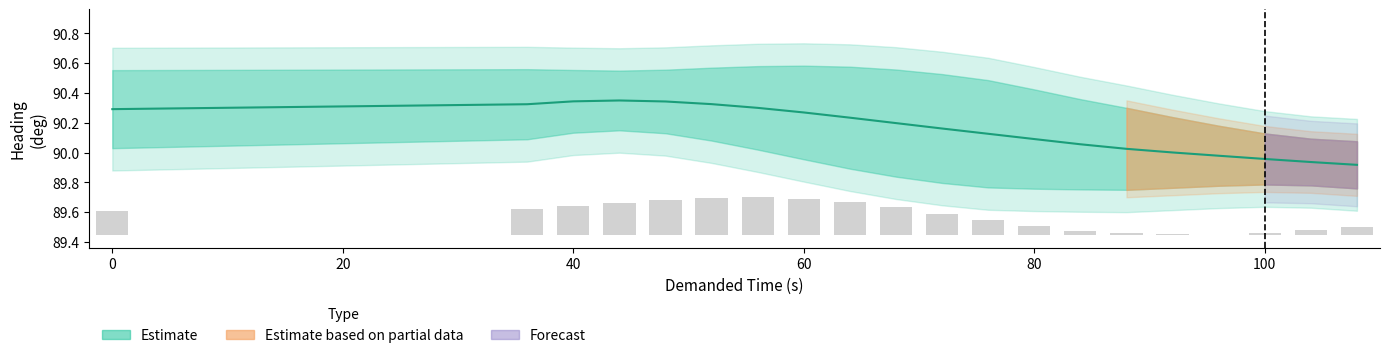

Are the bars horizontal?

No